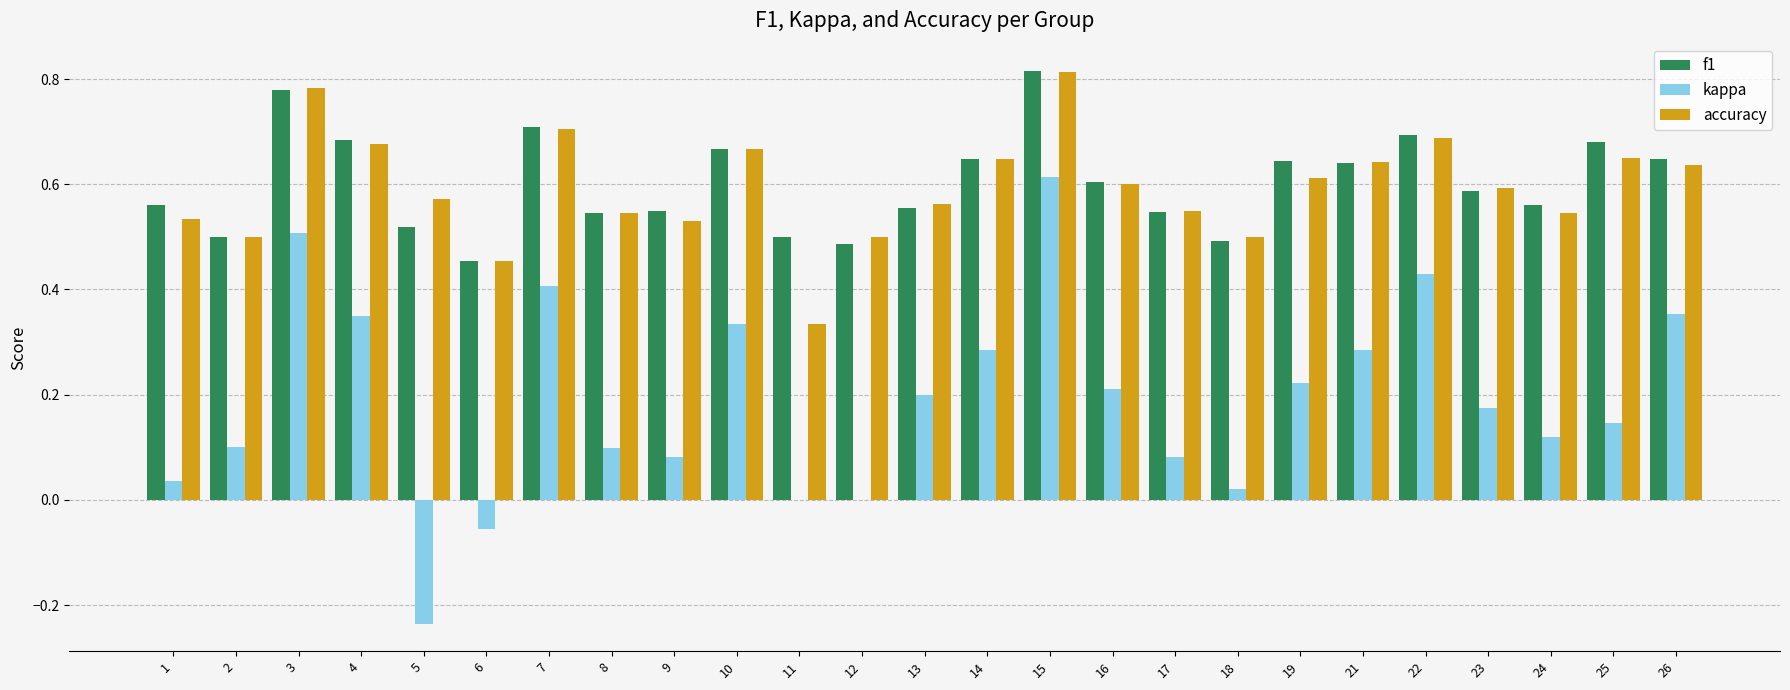

What is the sum of the f1 values at 11 and 13?

1.1